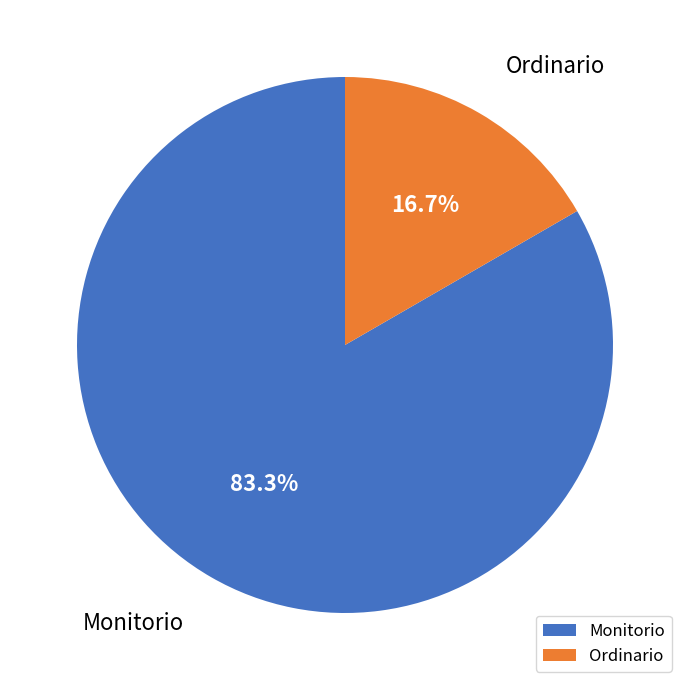

To the nearest percent, what portion does Monitorio represent?

83%